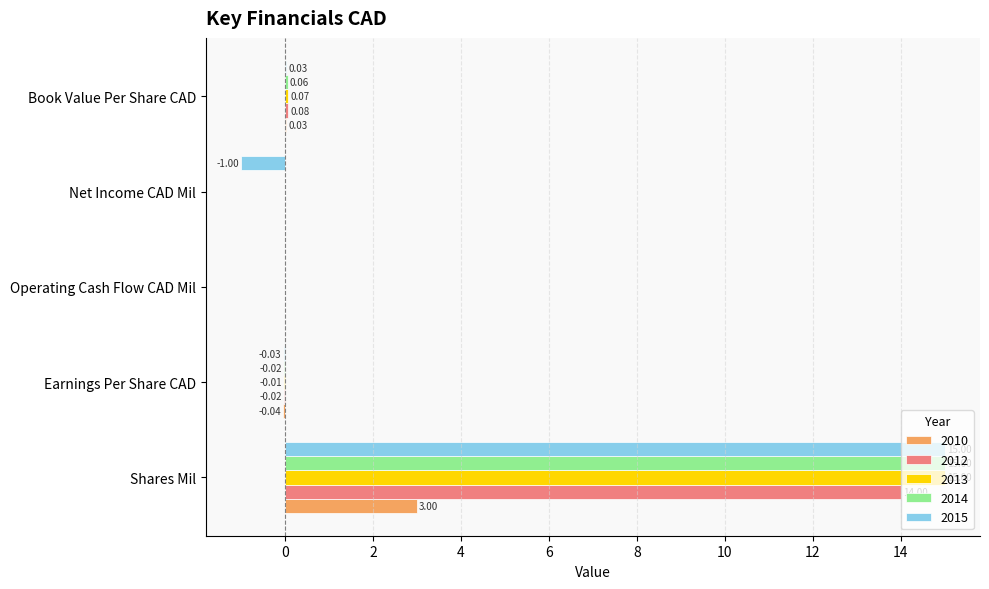

Which series has the widest spread of values?

2015